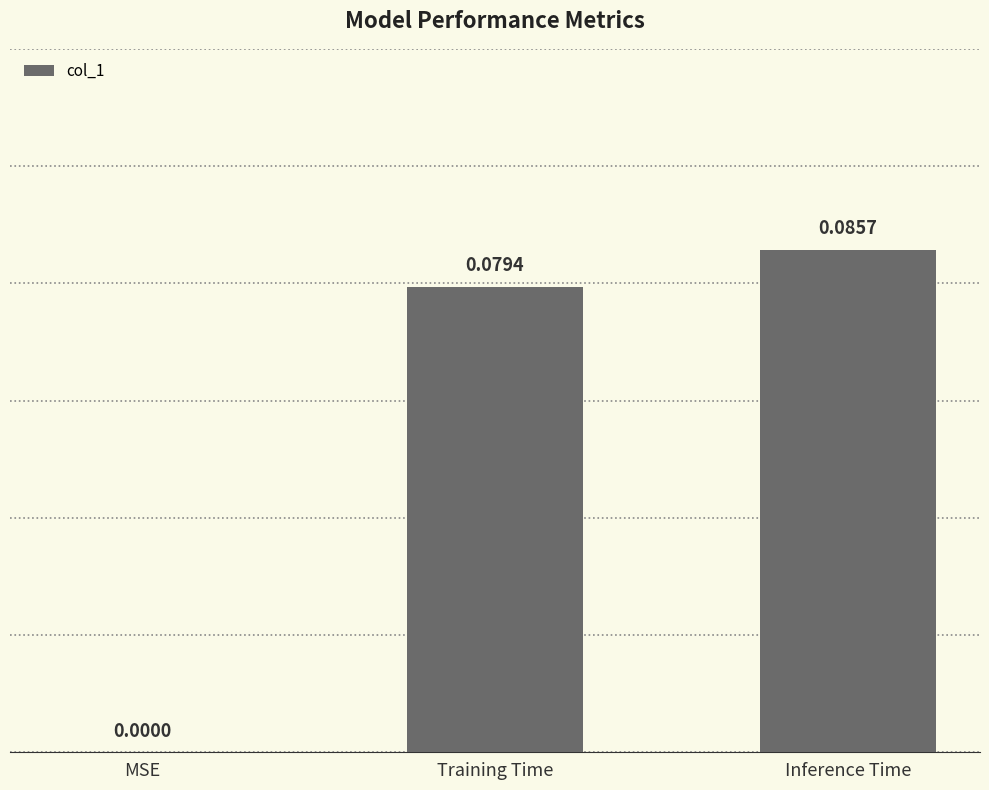

At which label is the value closest to 0?

MSE